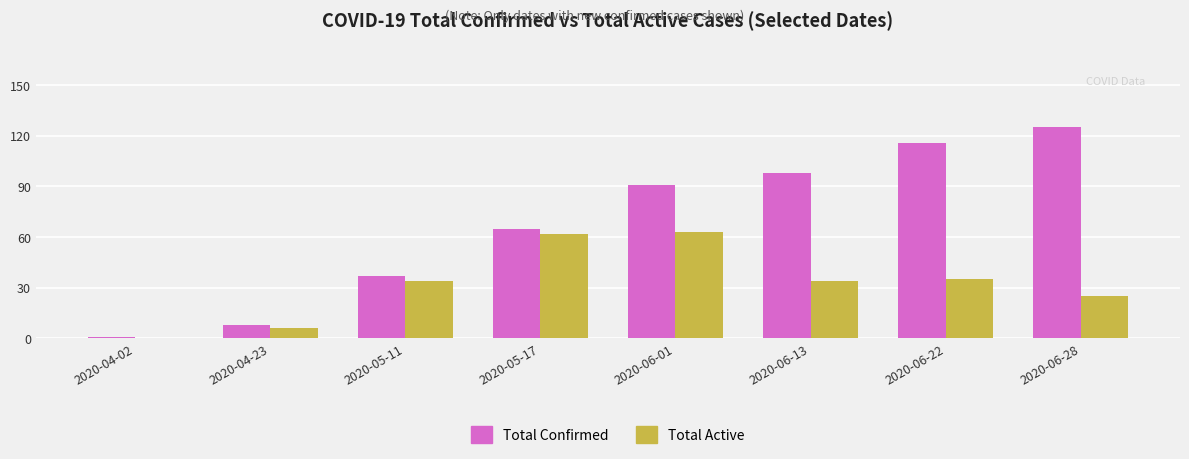

At which category does the chart reach its peak across all series?

2020-06-28